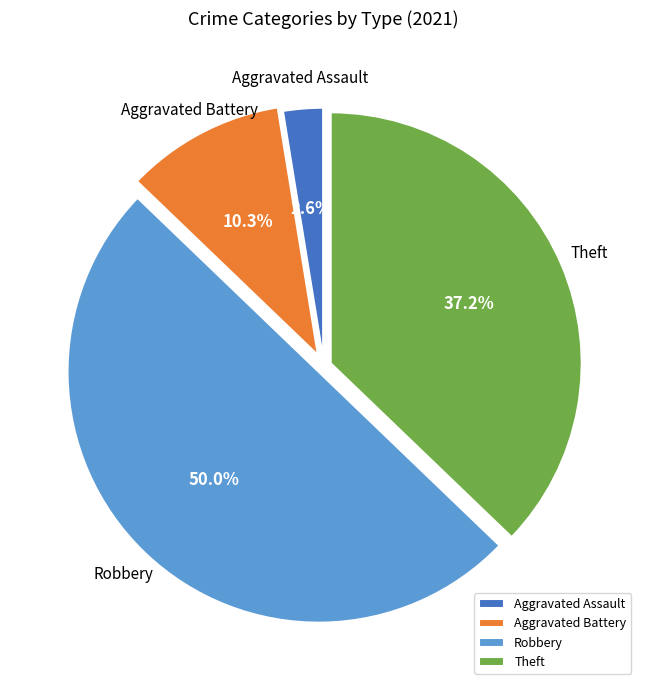

Between Theft and Robbery, which is larger?

Robbery